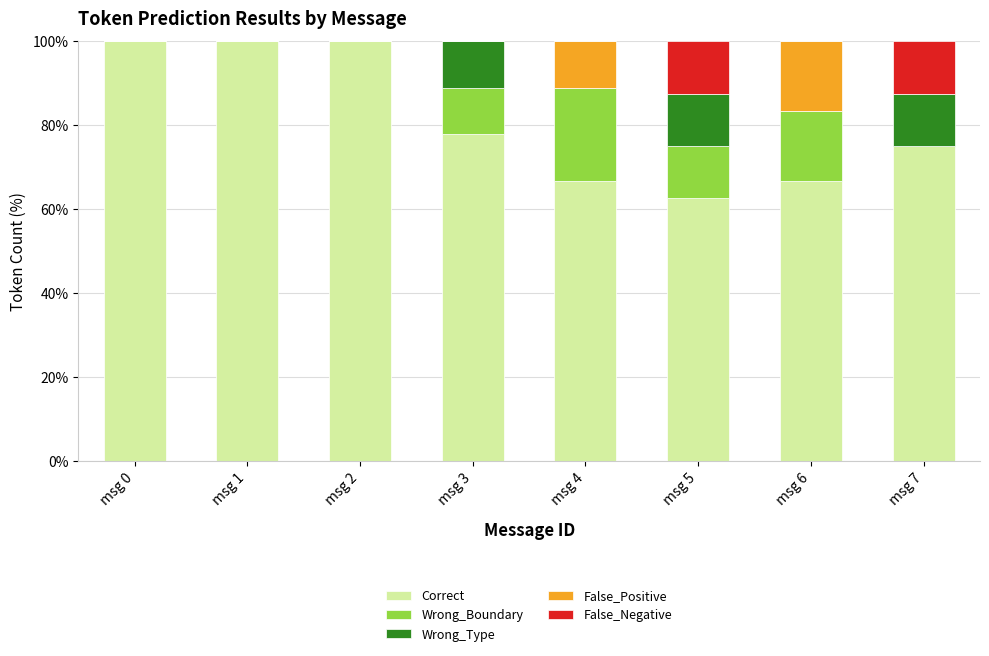

What is the total value across all series at msg 2?

100.0